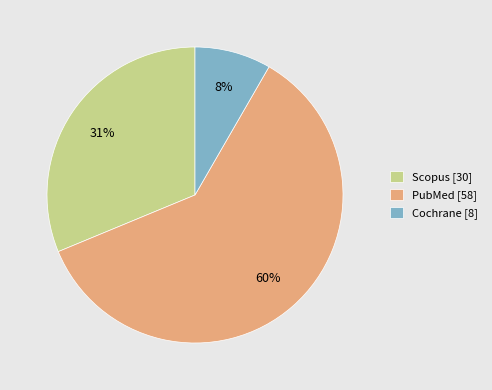

Count the number of slices in the pie.

3